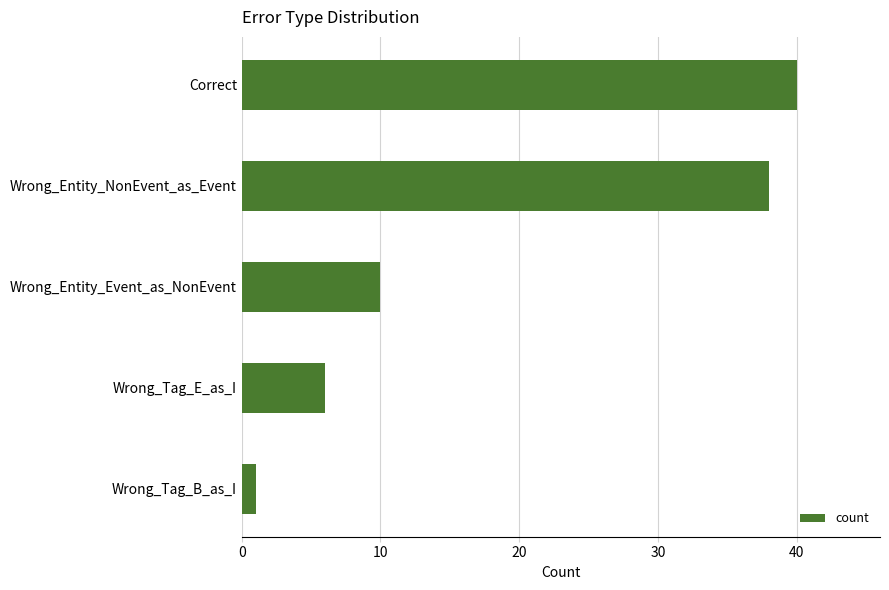

Reading bottom to top, what are all the values shown in this chart?

1	6	10	38	40